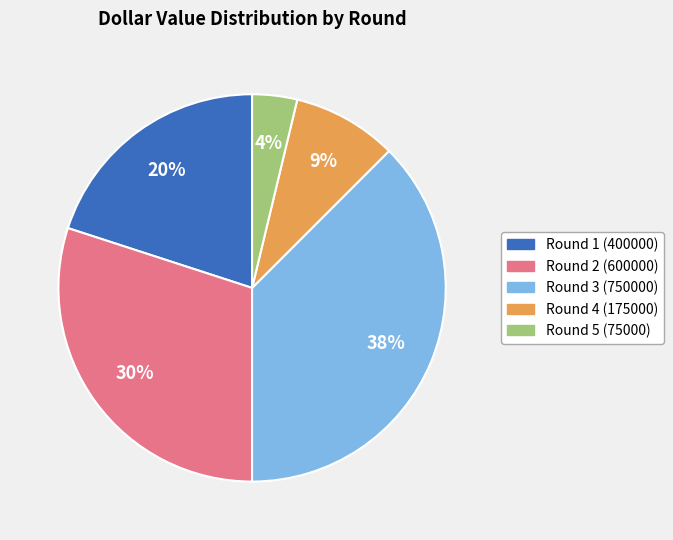

What is the smallest slice in the pie chart?

Round 5 (75000)